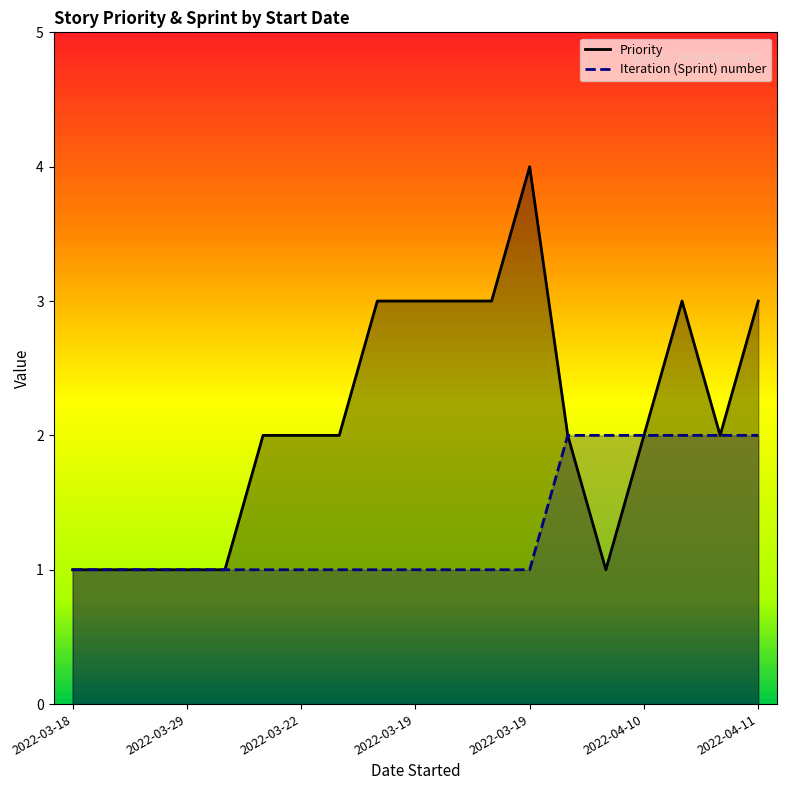

Reading left to right, extract all data points from this chart.

Priority: 1	1	1	1	1	2	2	2	3	3	3	3	4	2	1	2	3	2	3
Iteration (Sprint) number: 1	1	1	1	1	1	1	1	1	1	1	1	1	2	2	2	2	2	2